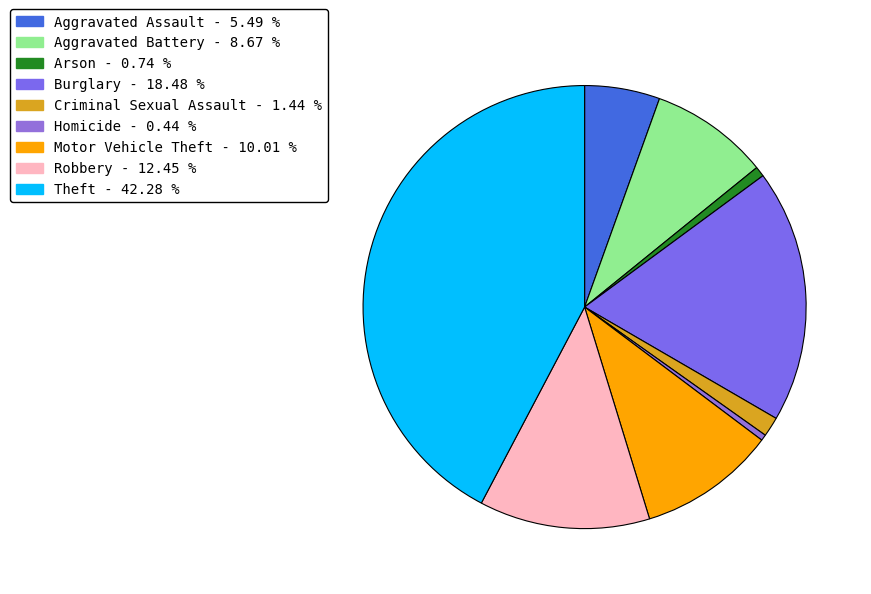

How many segments does this pie chart have?

9